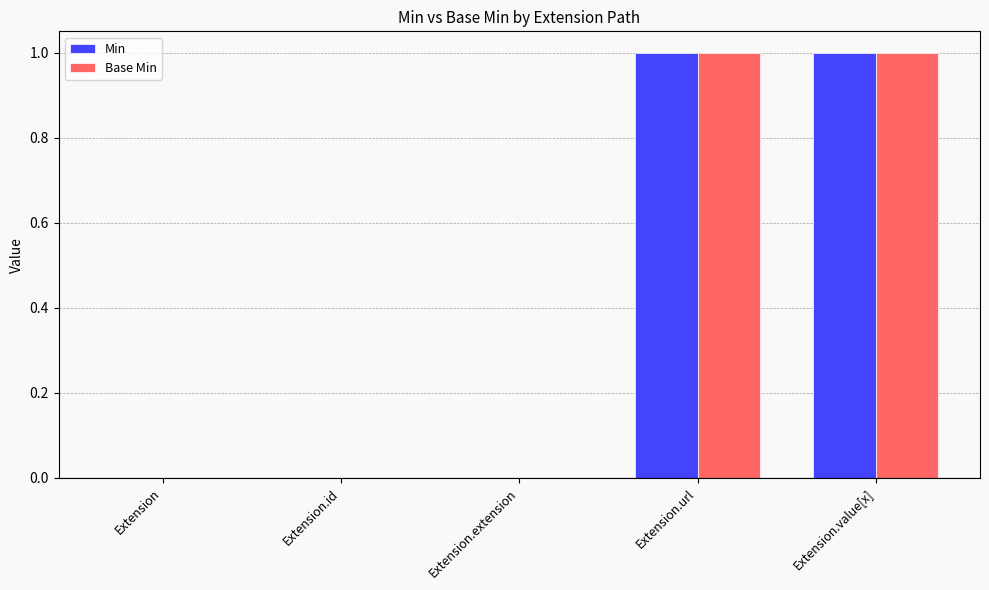

Is it true that Min equals 0 at Extension.extension?

True